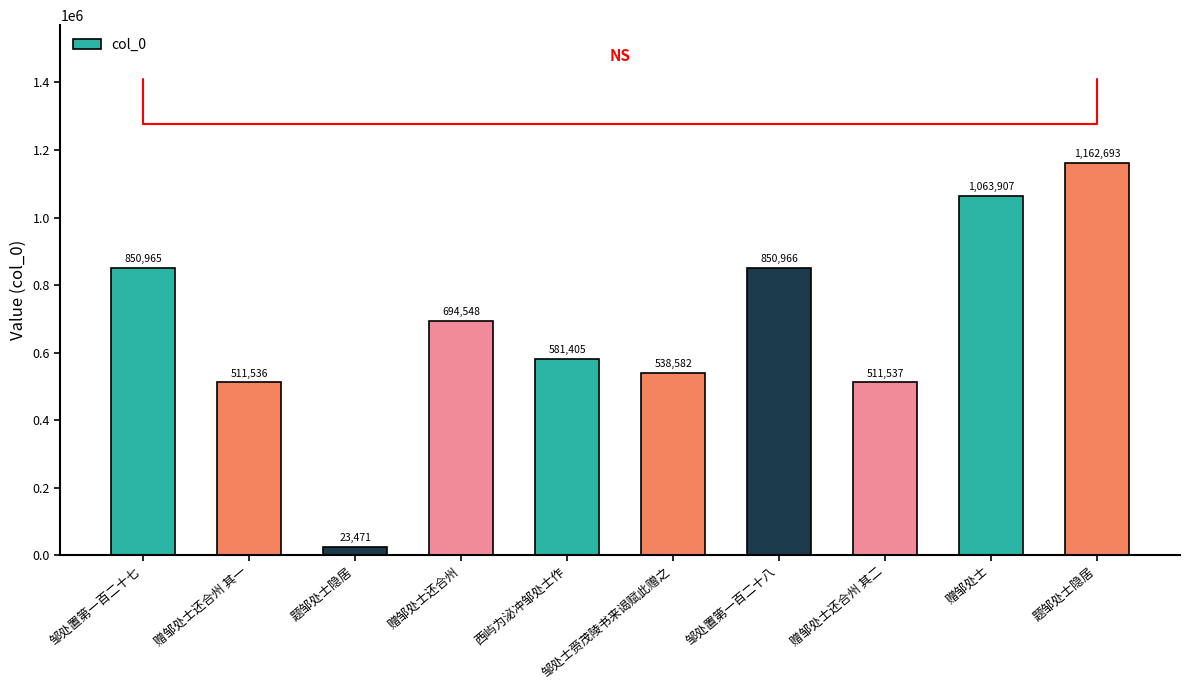

How many bars are there in total?

10